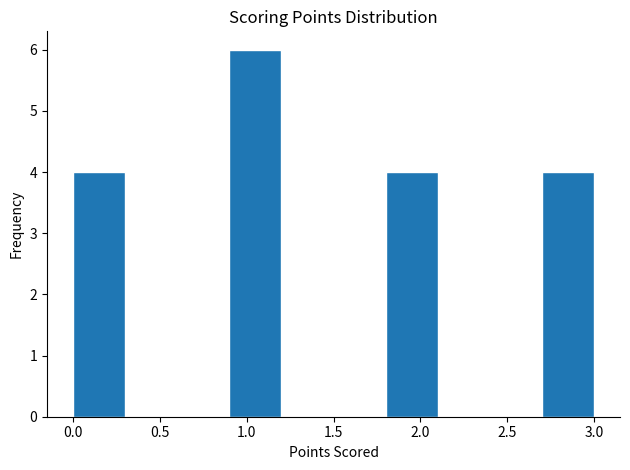

Reading left to right, list every bar in this chart as the range it spans on the x-axis followed by its height. The values are not printed on the chart, so give them approximately, as read against the axis.

0.0 to 0.3: 4
0.3 to 0.6: 0
0.6 to 0.9: 0
0.9 to 1.2: 6
1.2 to 1.5: 0
1.5 to 1.8: 0
1.8 to 2.1: 4
2.1 to 2.4: 0
2.4 to 2.7: 0
2.7 to 3.0: 4